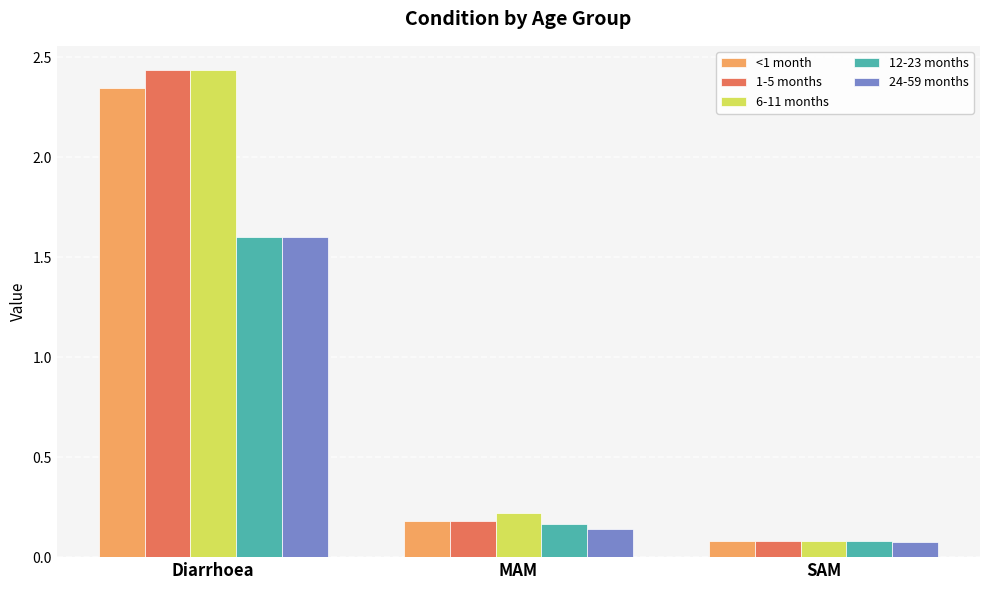

What is the difference between the highest and lowest values at Diarrhoea?

0.8